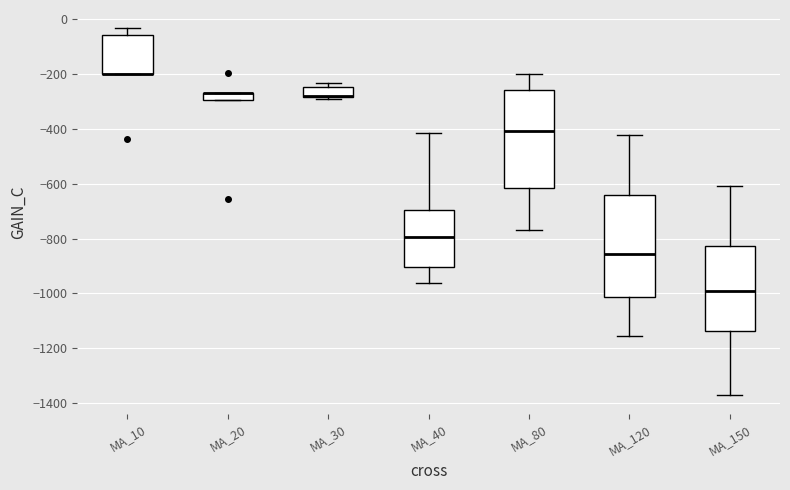

Where is the upper edge of the box for MA_10 on the y-axis? The values are not printed on the chart, so give them approximately, as read against the axis.

-60